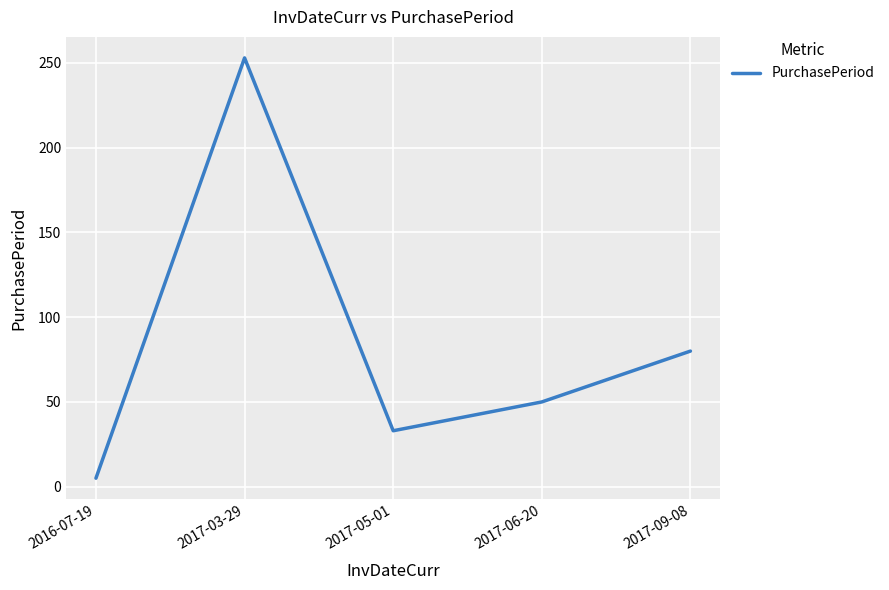

At which category does the data reach its first local valley?

2017-05-01